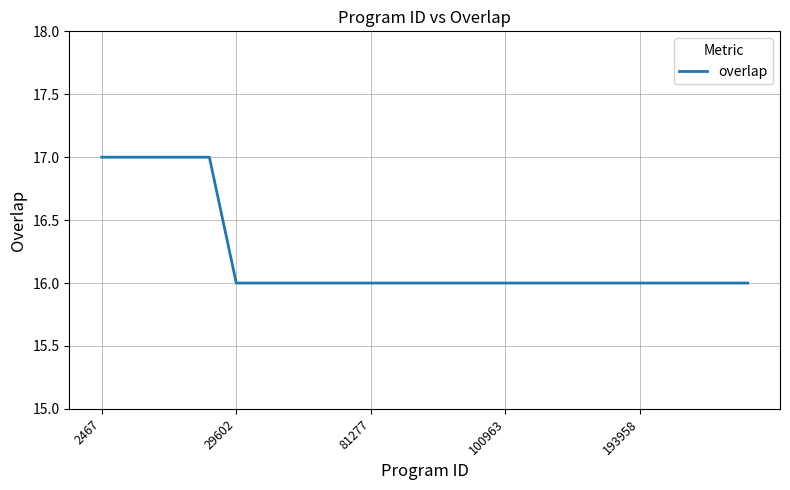

What is the minimum value shown in the chart?

16